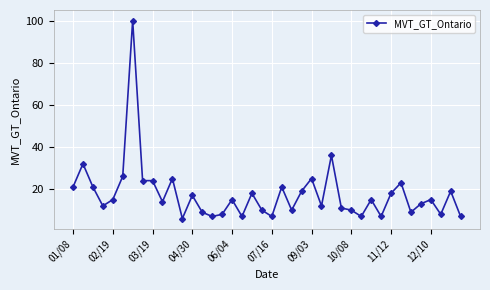

What is the difference between the second highest and minimum values?

30